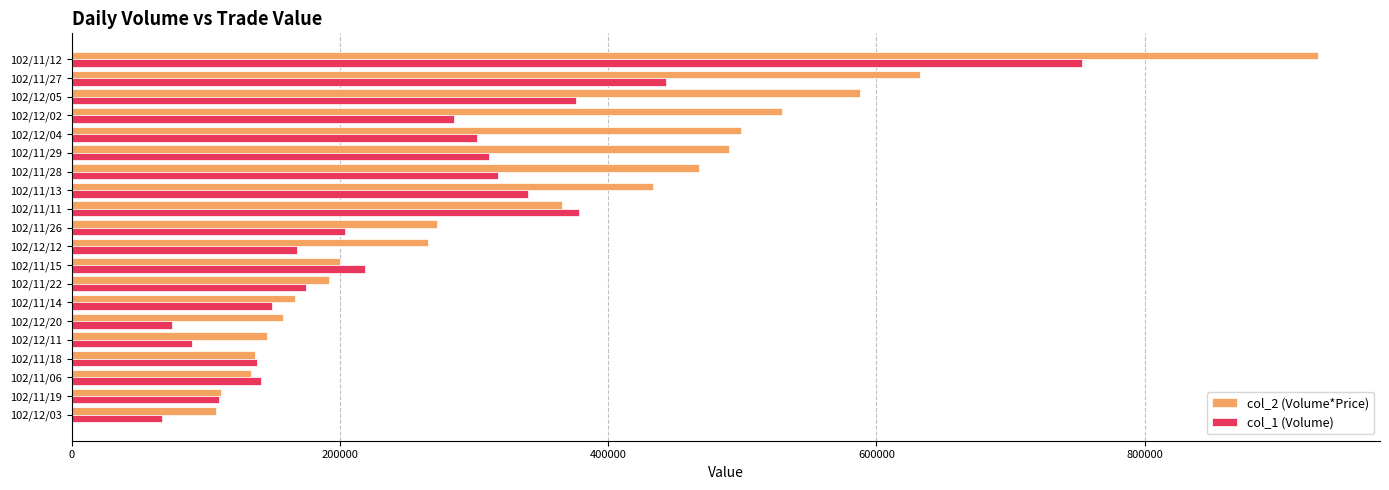

Which series has the largest total across all categories?

col_2 (Volume*Price)